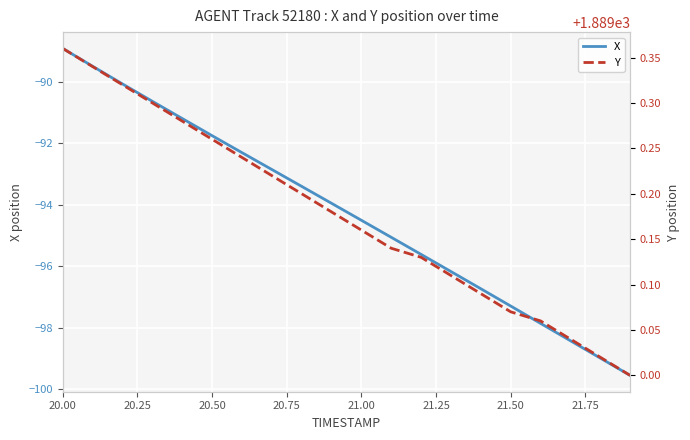

Reading left to right, what are all the values shown in this chart?

X: -88.9	-89.5	-90.1	-90.6	-91.2	-91.8	-92.3	-92.9	-93.4	-94.0	-94.5	-95.1	-95.6	-96.2	-96.7	-97.3	-97.9	-98.4	-99.0	-99.6
Y: 1889.4	1889.3	1889.3	1889.3	1889.3	1889.3	1889.2	1889.2	1889.2	1889.2	1889.2	1889.1	1889.1	1889.1	1889.1	1889.1	1889.1	1889.0	1889.0	1889.0